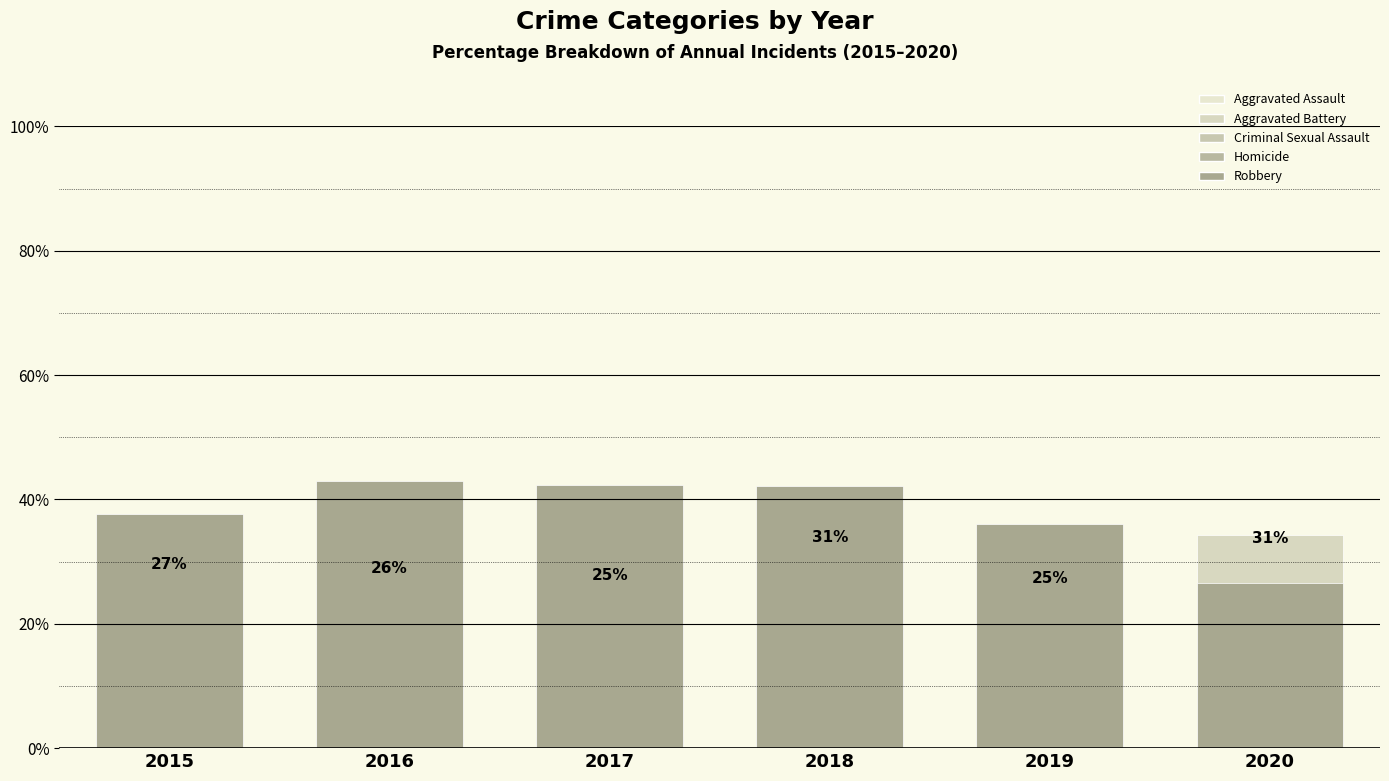

What are all the series names shown in the legend?

Aggravated Assault, Aggravated Battery, Criminal Sexual Assault, Homicide, Robbery